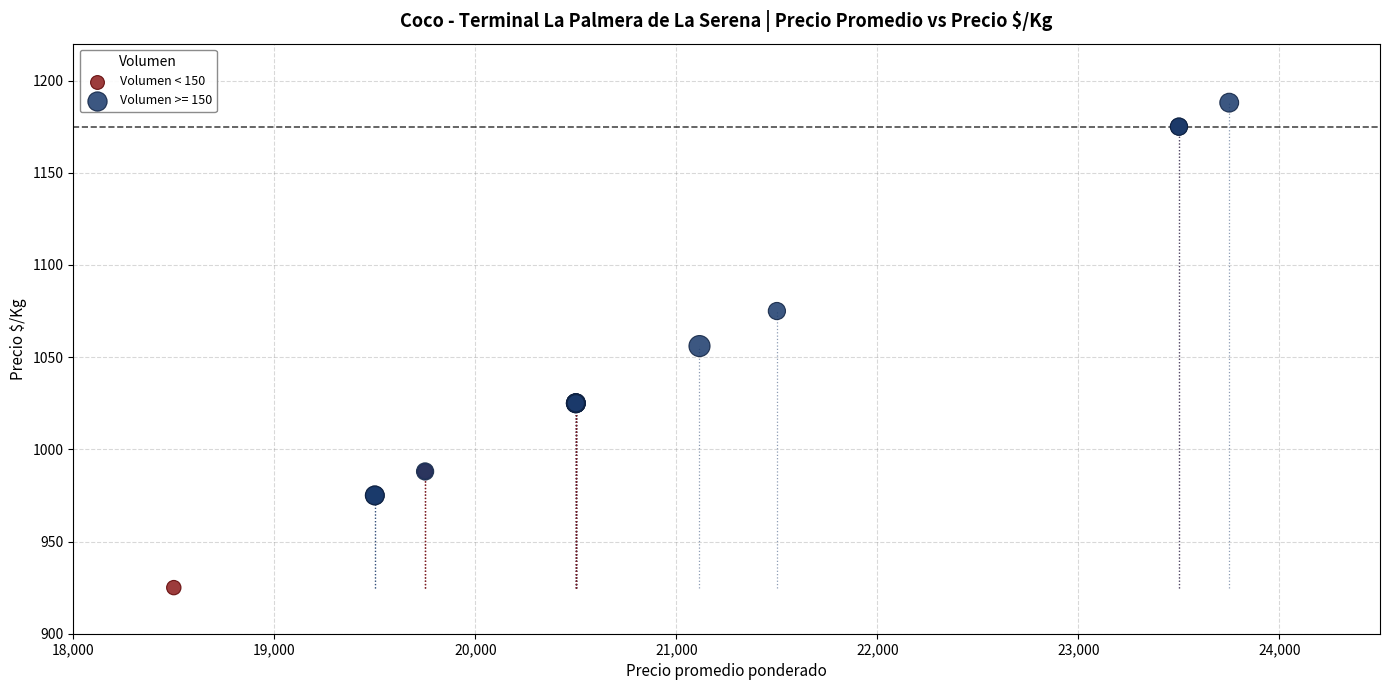

Which series contains the highest Y value?

Volumen >= 150